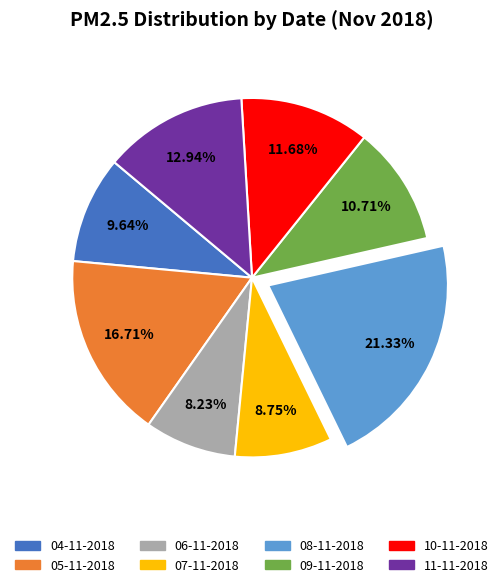

What is the ratio of the value at 04-11-2018 to the value at 09-11-2018?

0.9